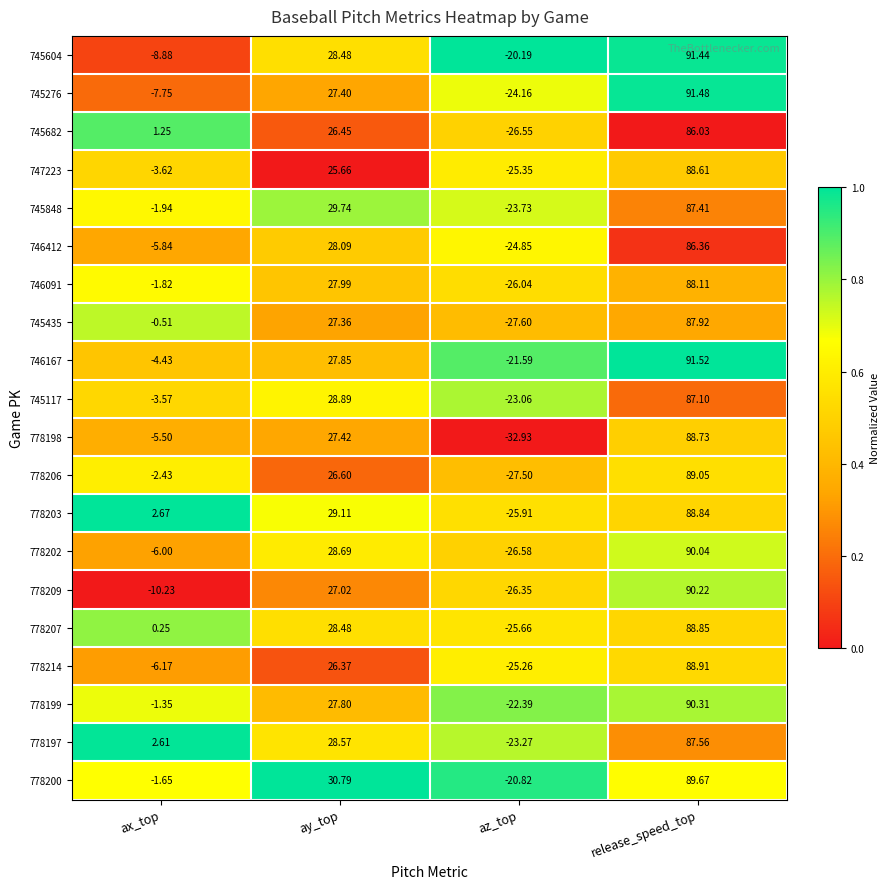

At which label does 778197 reach its peak?

release_speed_top